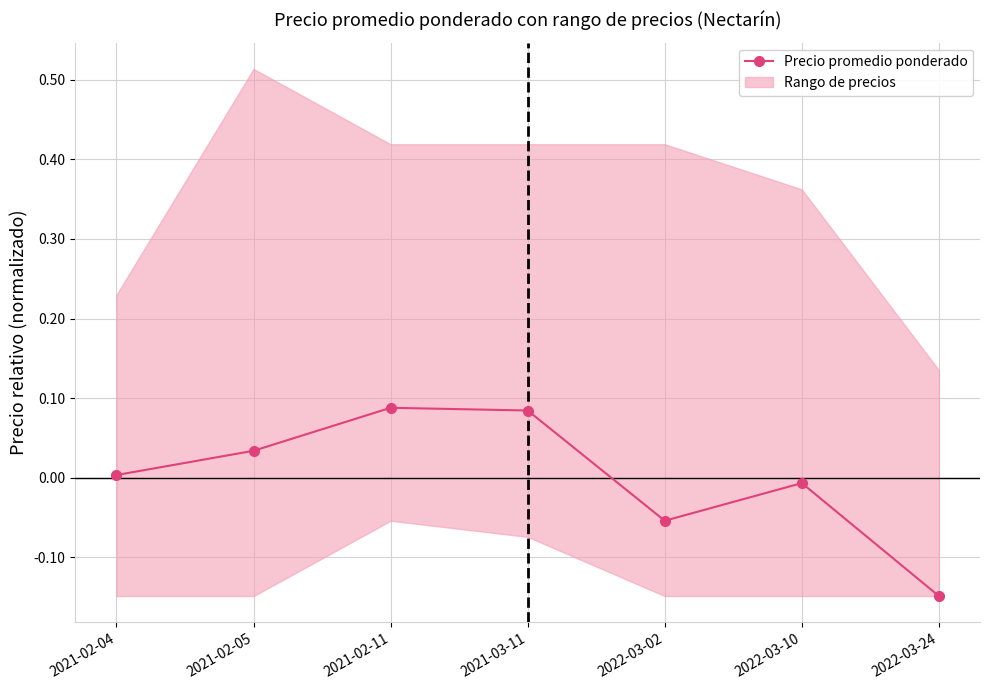

What is the label of the 7th point from the right?

2021-02-04